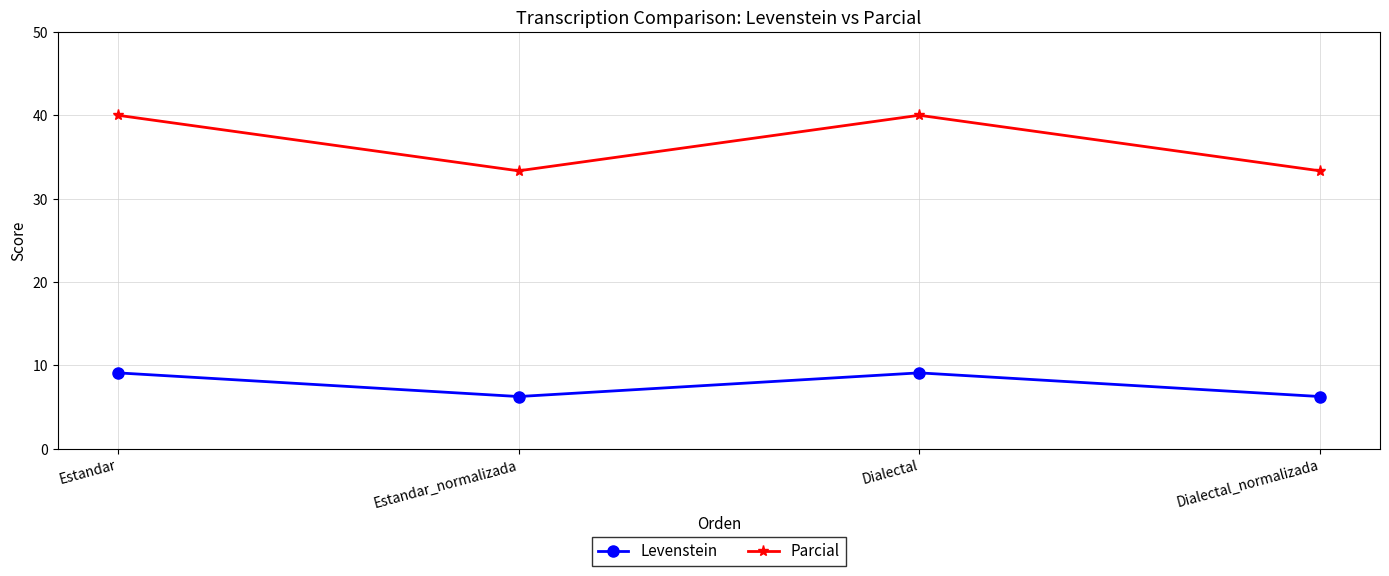

Count the number of data series in this chart.

2